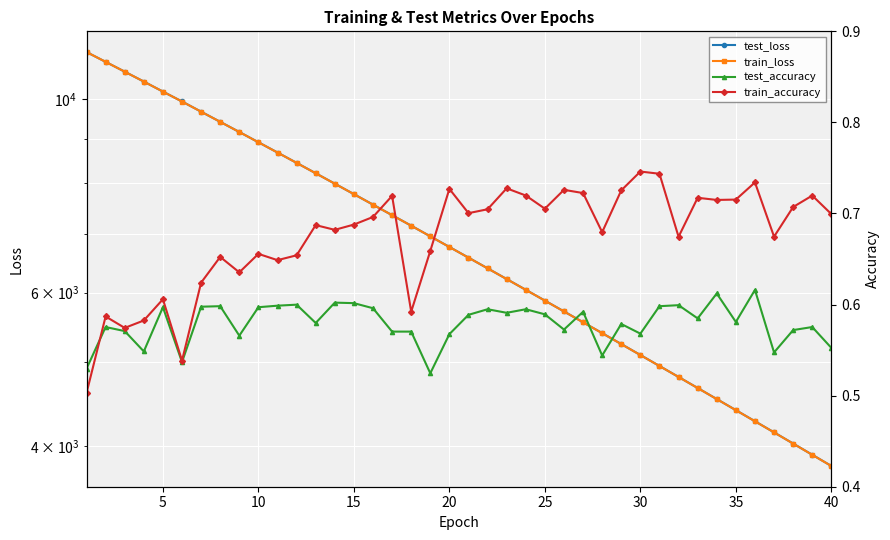

True or false: test_loss and test_accuracy intersect in this chart.

False